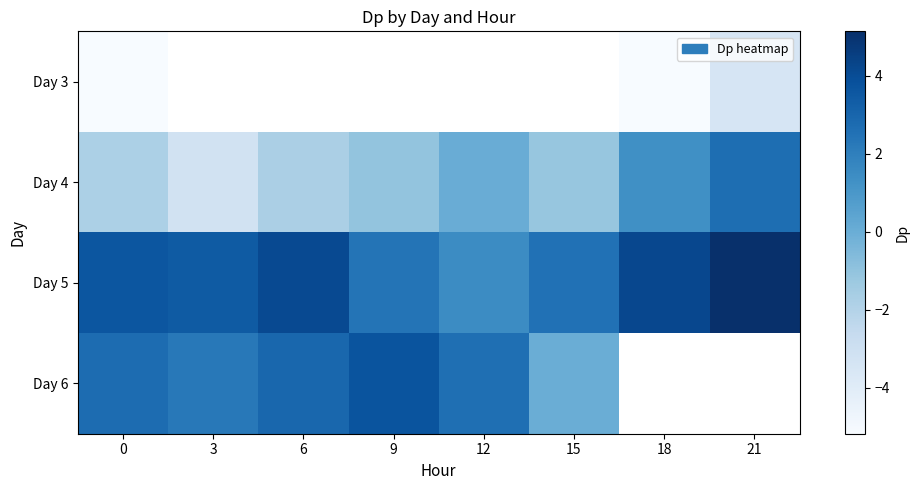

How many values in the Day 4 series exceed -1?

3